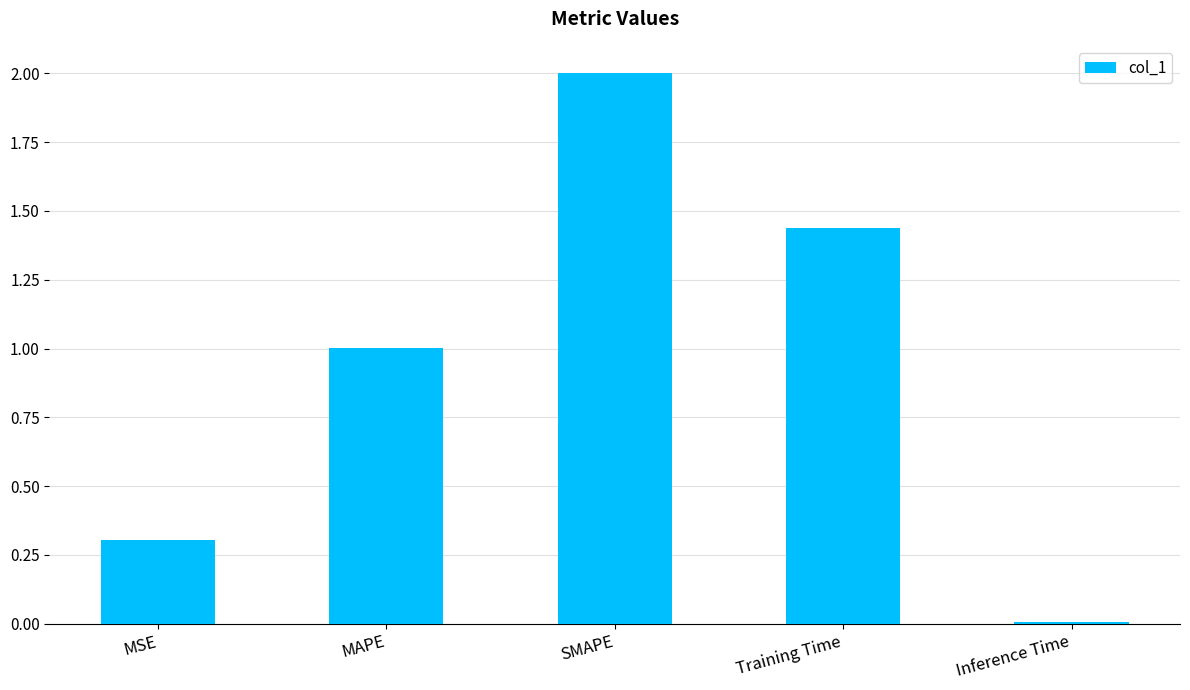

How many categories are shown in the chart?

5